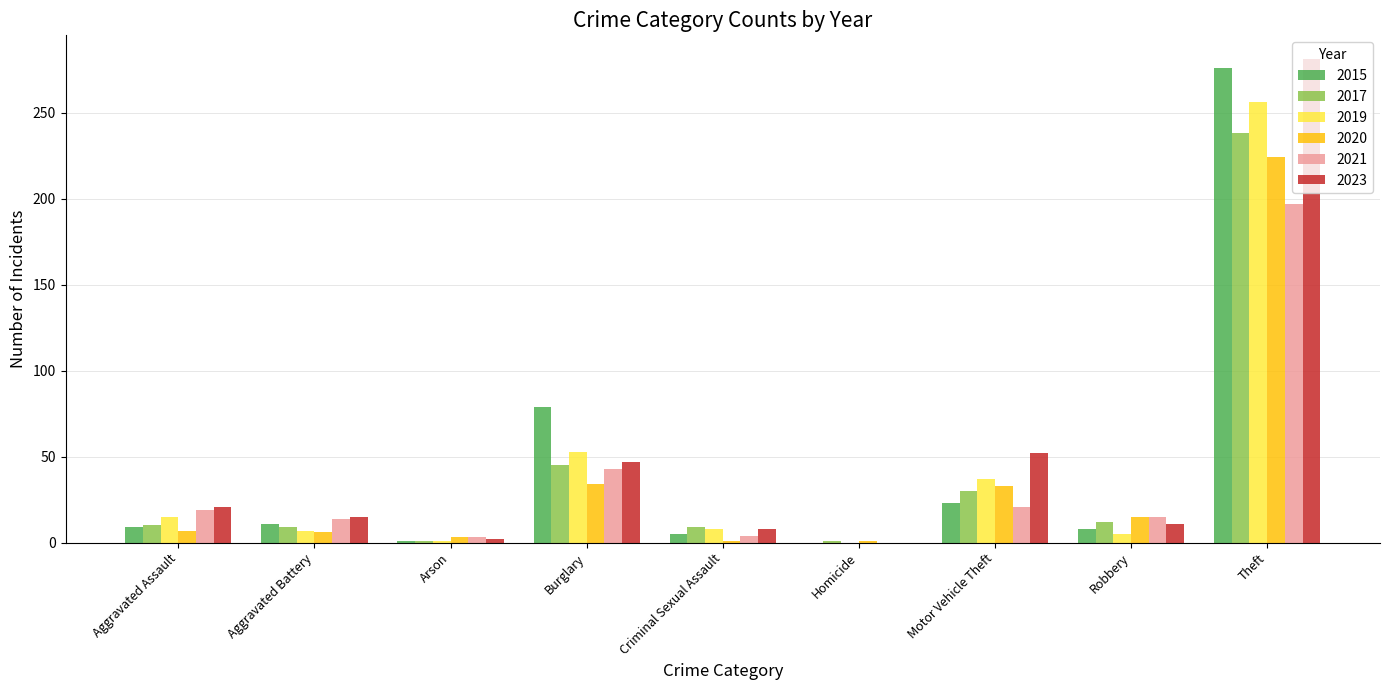

What is the approximate value of 2019 at Burglary?

53